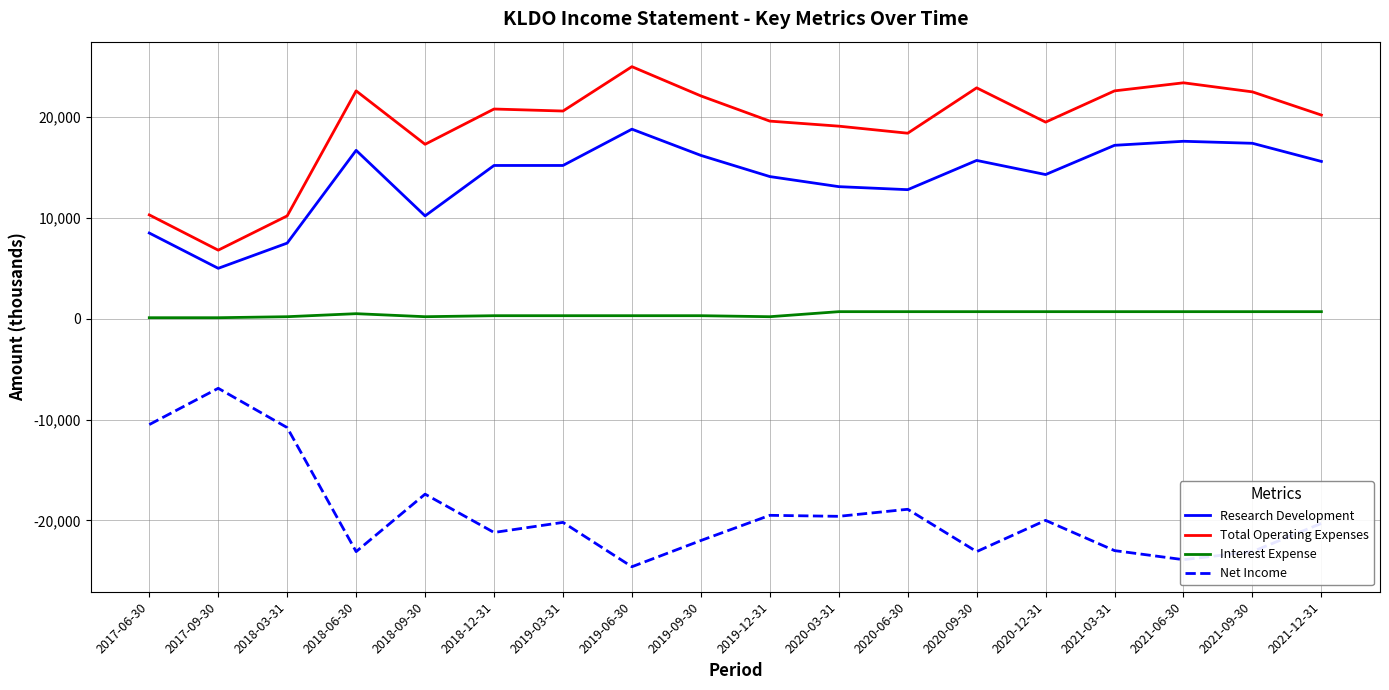

Does the chart have visible grid lines?

Yes